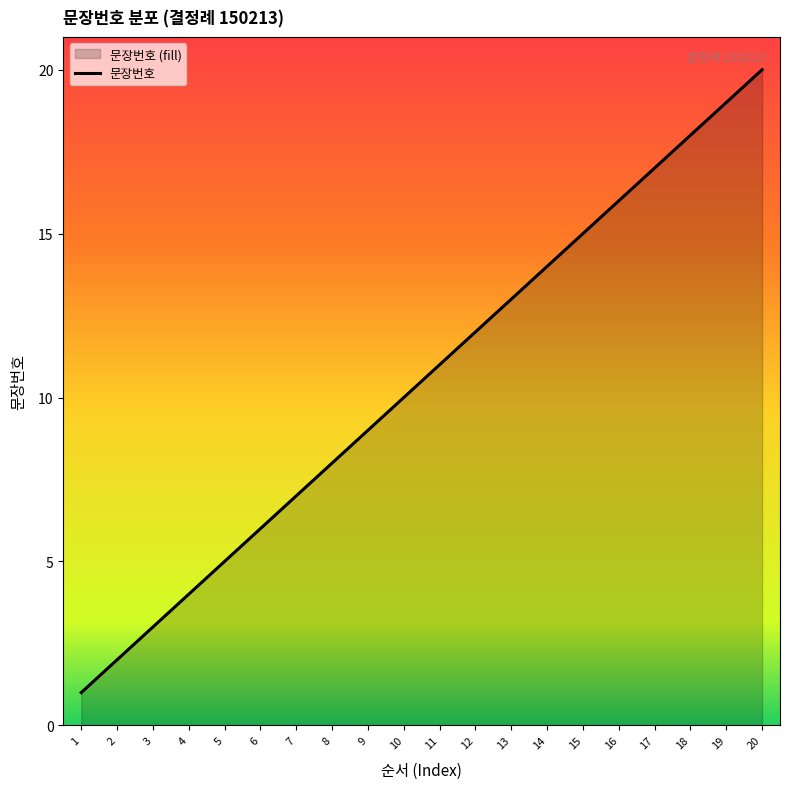

How many values exceed 11?

9